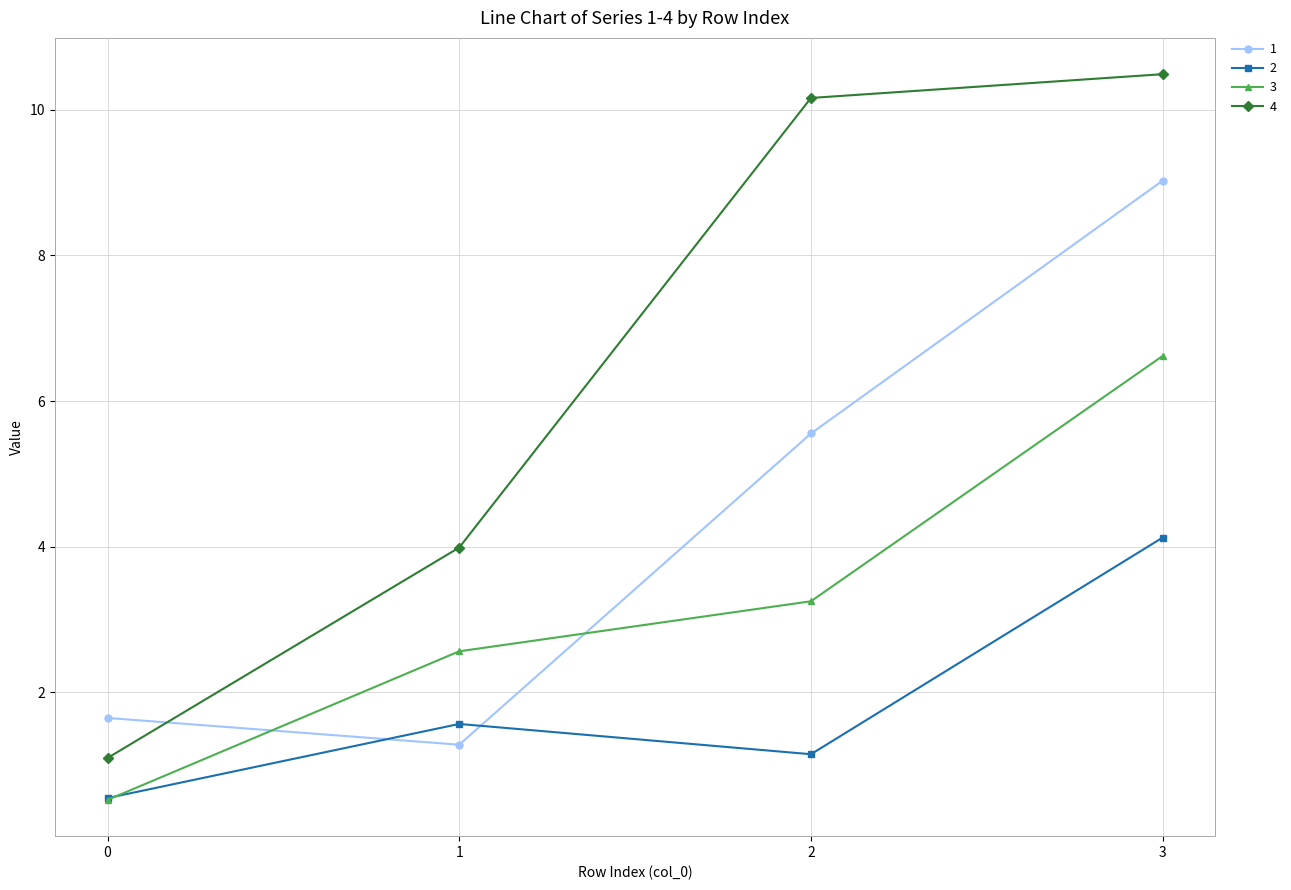

True or false: 4 and 2 intersect in this chart.

False